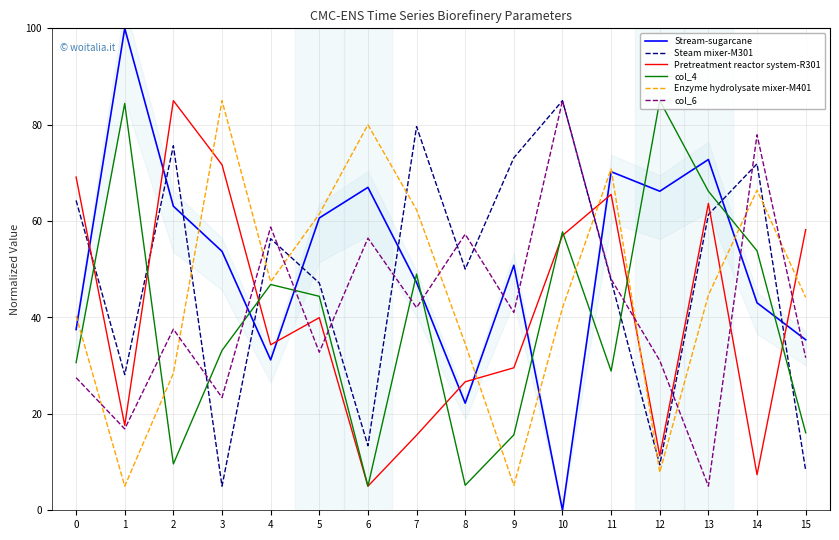

In col_6, how many points are lower than both neighbors (excluding endpoints)?

6